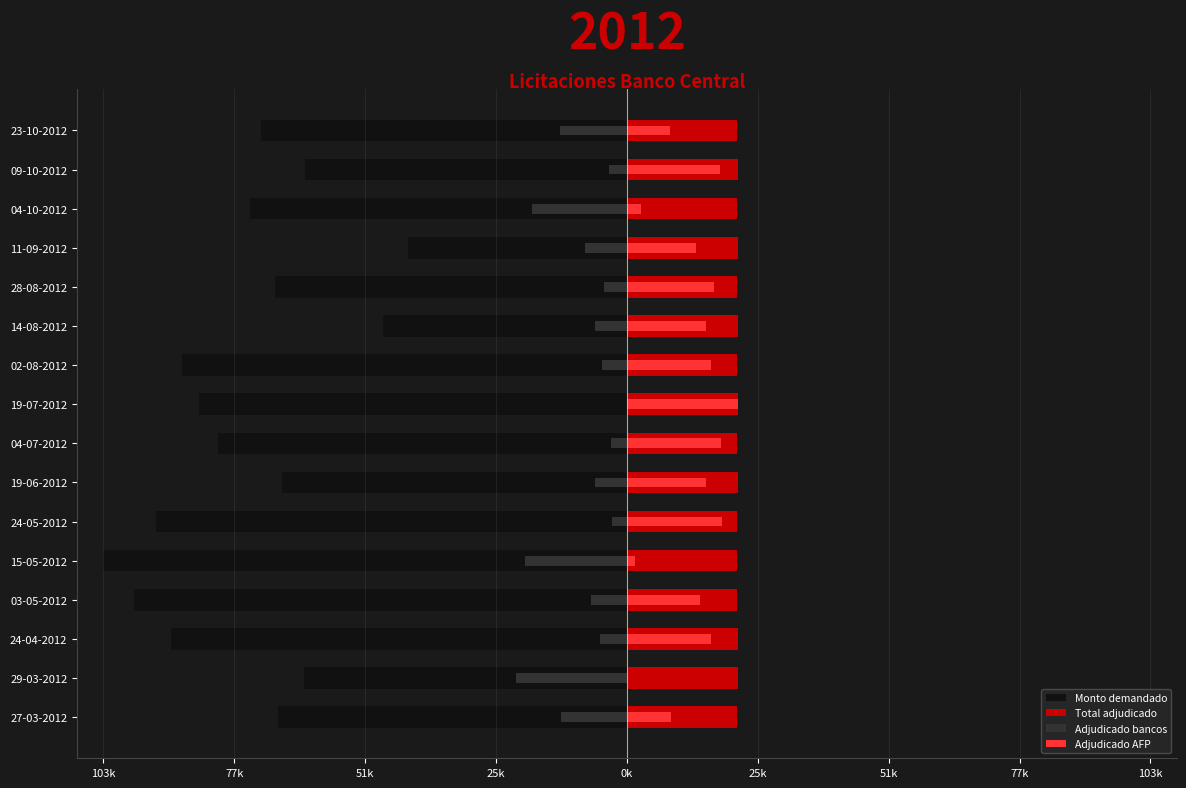

Which series changed the most between 27-03-2012 and 14-08-2012?

Monto demandado